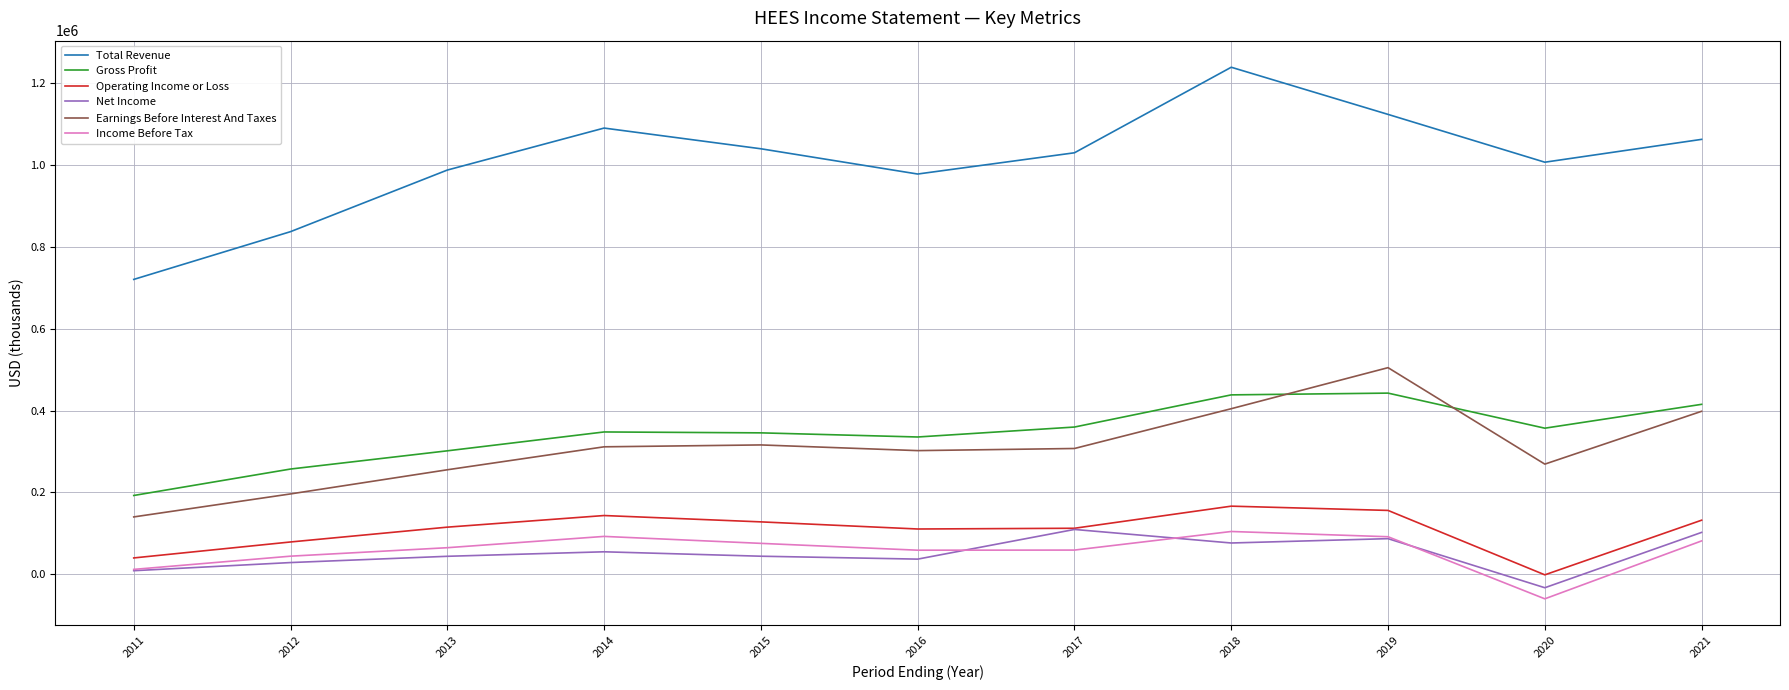

How many lines are shown in the chart?

6